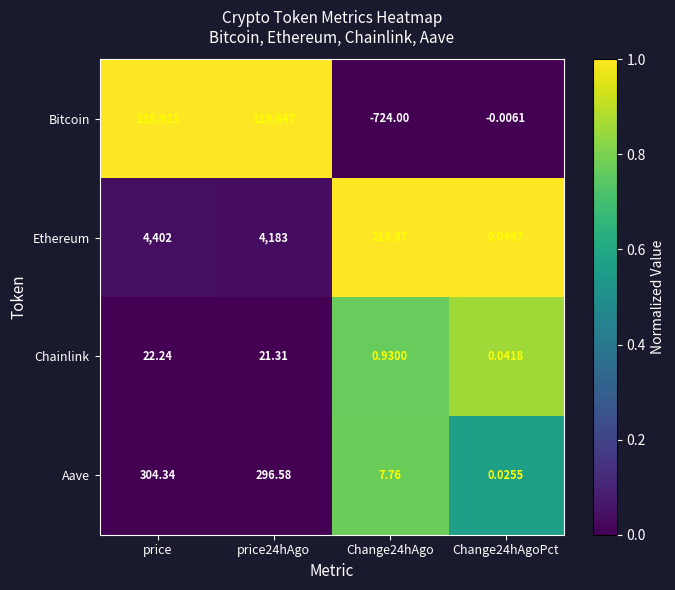

At which label does Aave reach its peak?

price